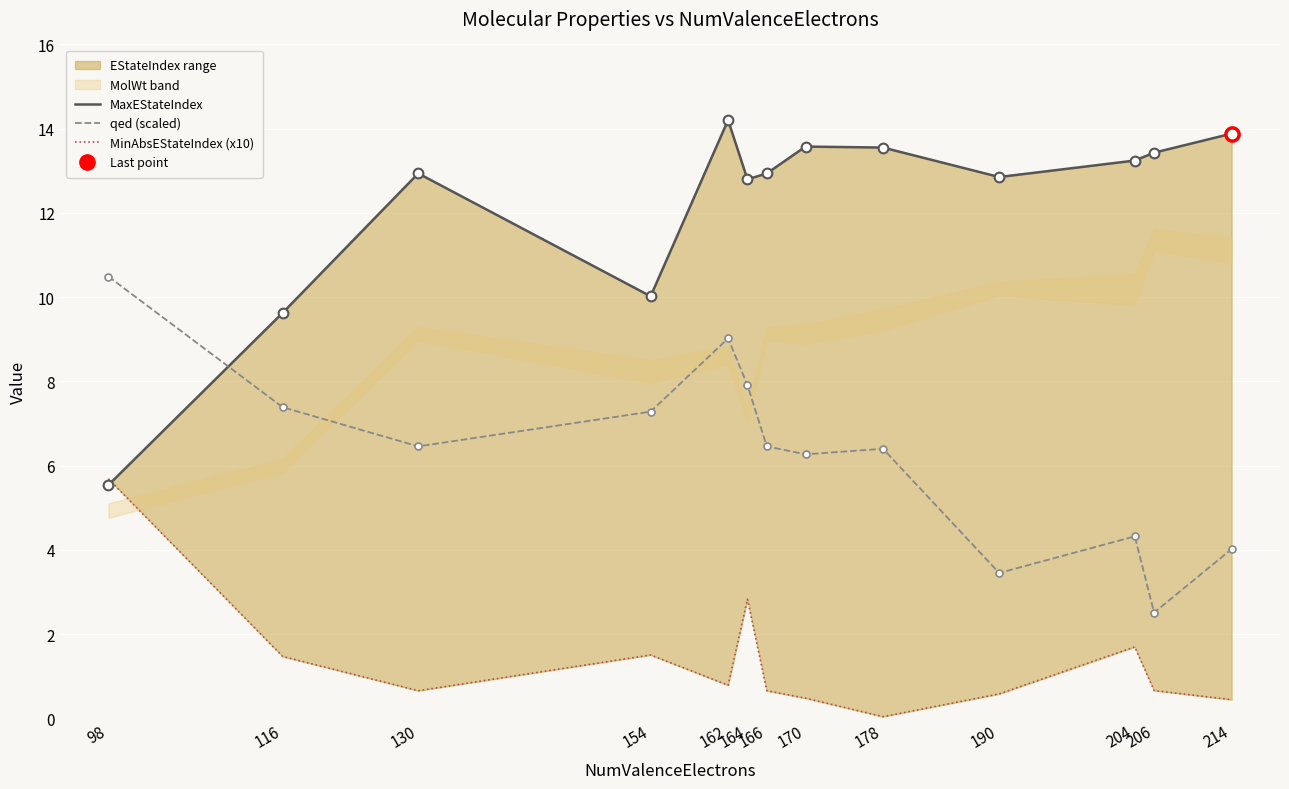

At which category is the sum across all series the highest?

162